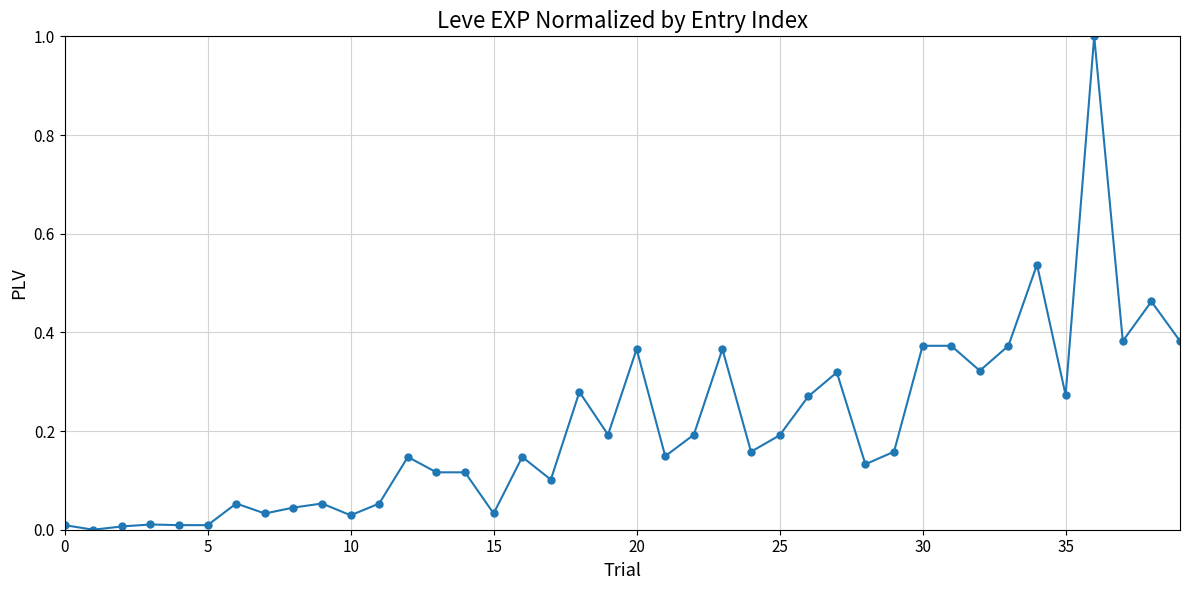

What is the difference between the maximum and minimum values?

1.0